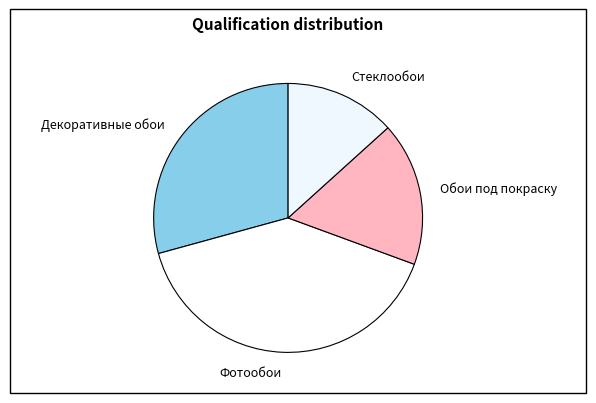

Is there a majority slice in this chart?

No